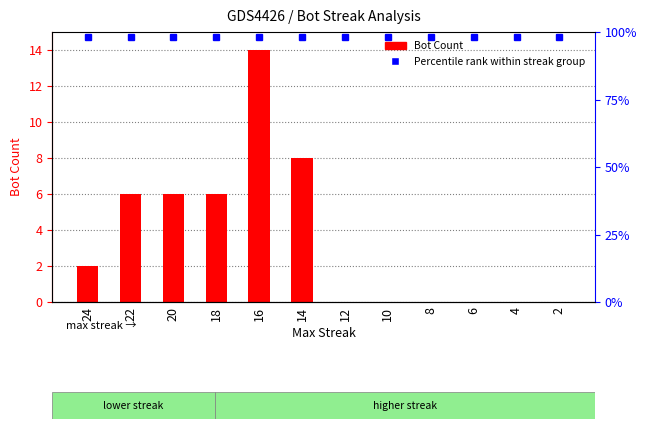

How many values are below 2?

6